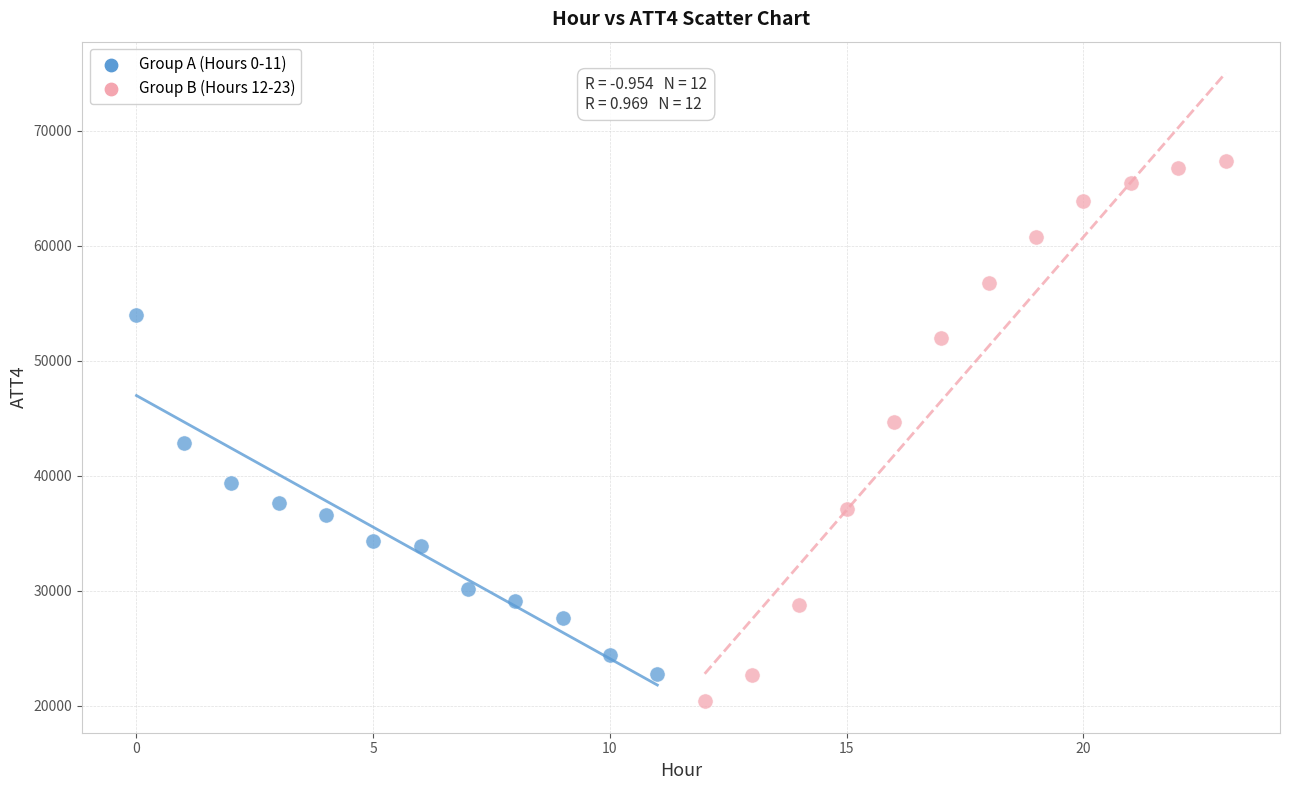

Which series has the largest Y range (max minus min)?

Group B (Hours 12-23)